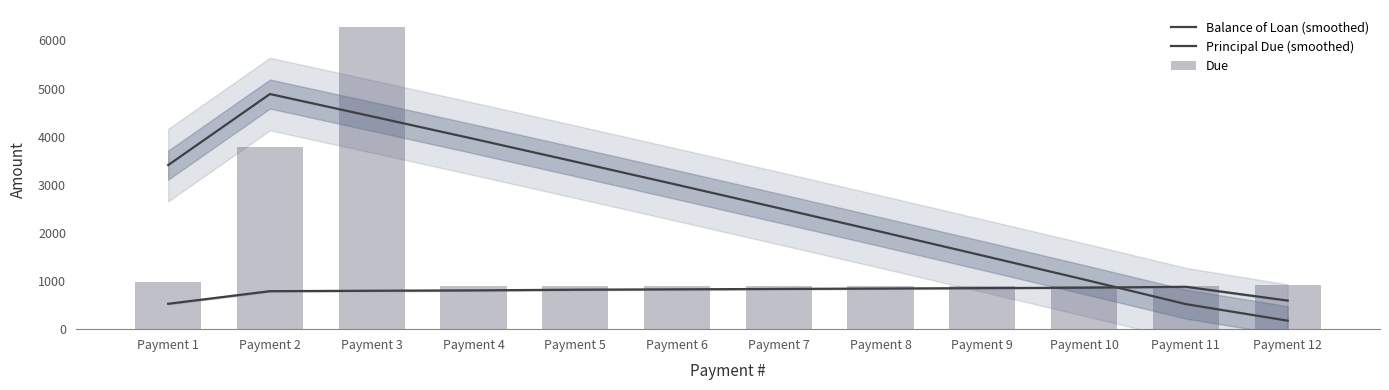

Which series has the widest spread of values?

Due